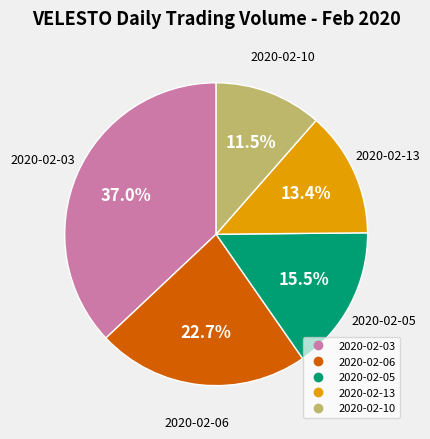

Is there a majority slice in this chart?

No